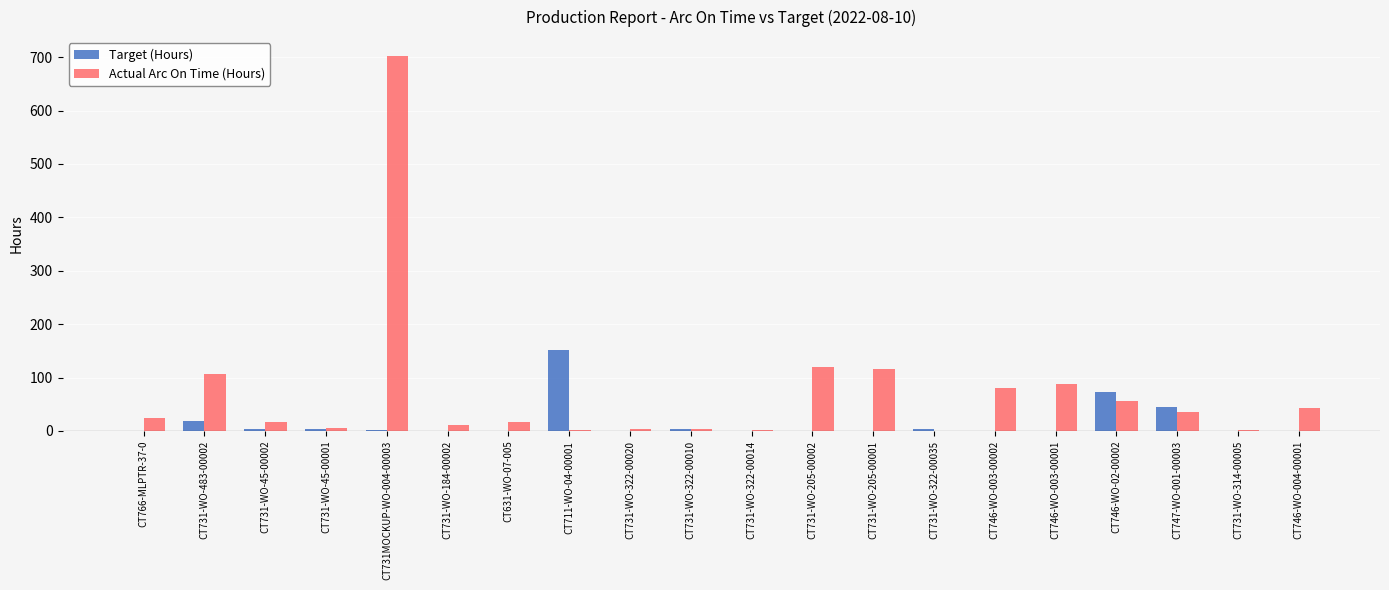

Which series has the widest spread of values?

Actual Arc On Time (Hours)